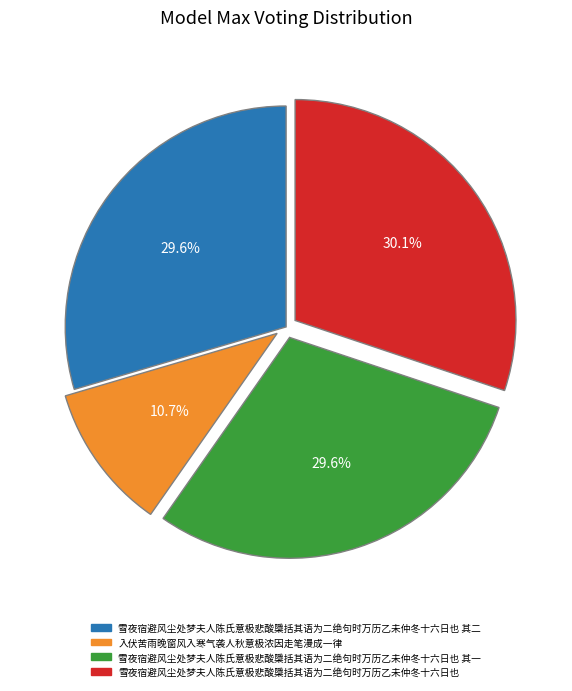

Does 雪夜宿避风尘处梦夫人陈氏意极悲酸檃括其语为二绝句时万历乙未仲冬十六日也 其一 account for over 50% of the chart?

No